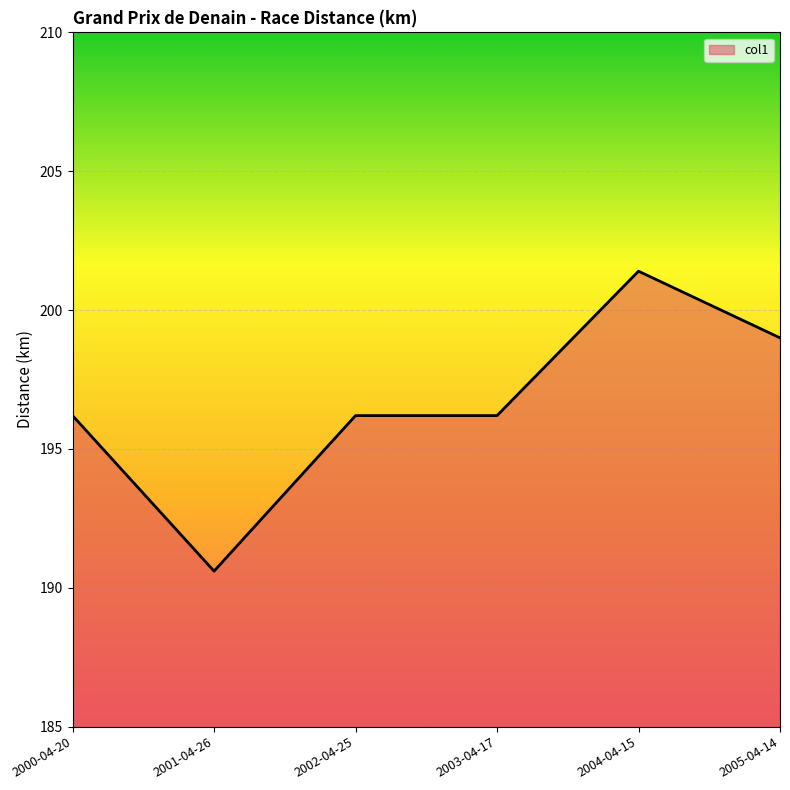

What position from the right is 2001-04-26?

5